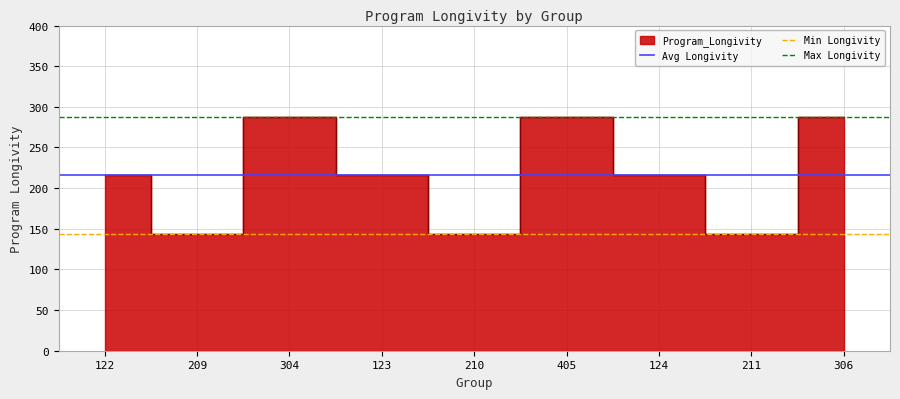

What is the average value of the Avg Longivity series?

216